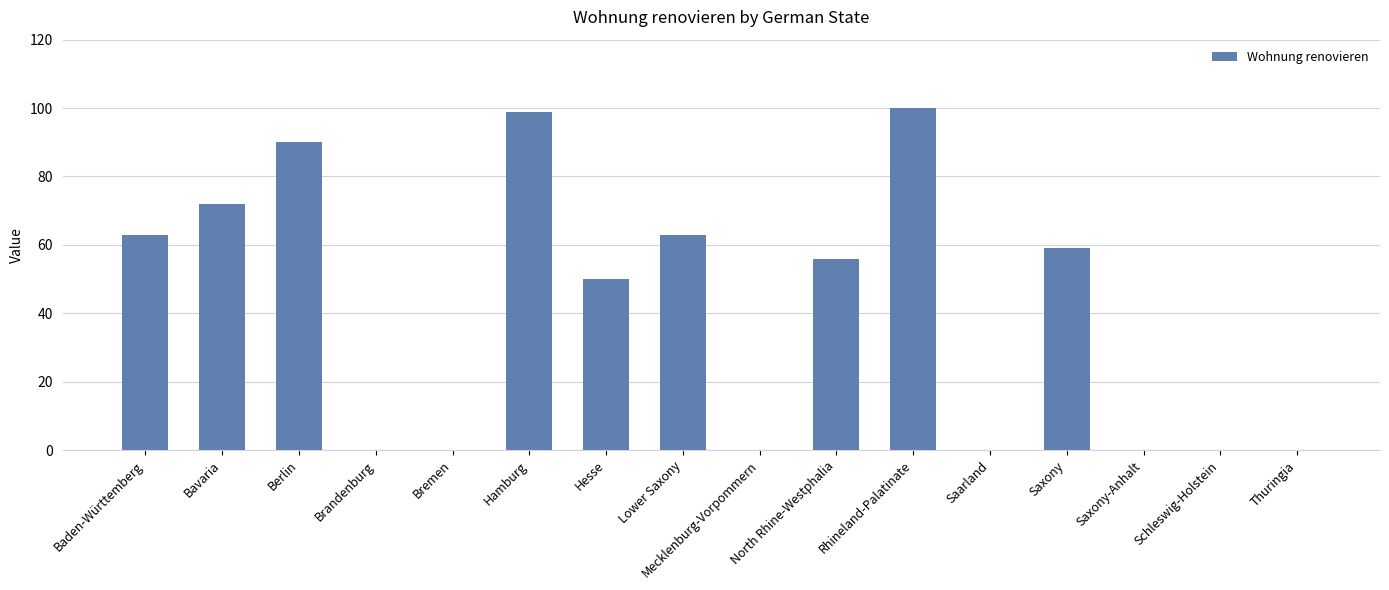

Between Saarland and Baden-Württemberg, which is larger?

Baden-Württemberg